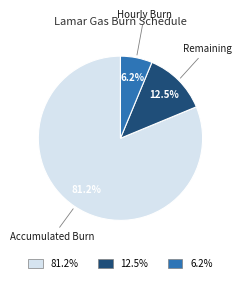

What is the smallest slice in the pie chart?

Hourly Burn